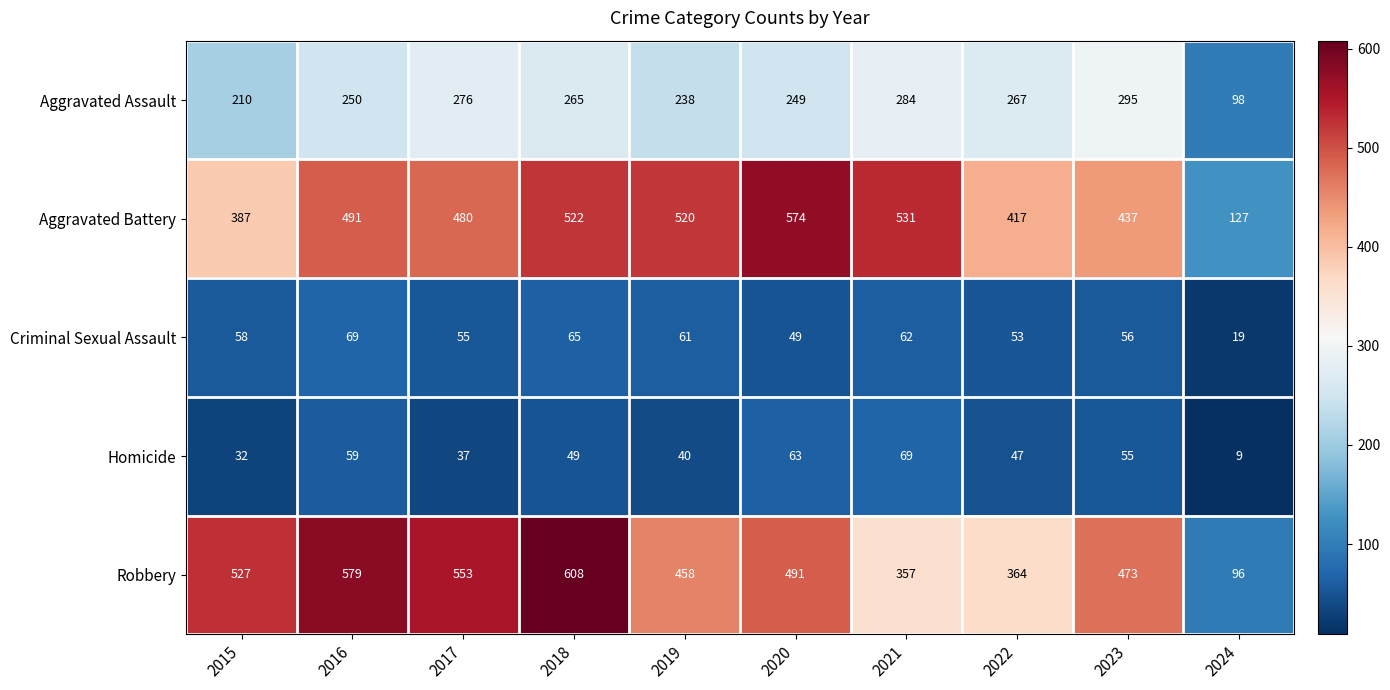

The Criminal Sexual Assault series shows 62 at 2021. True or false?

True